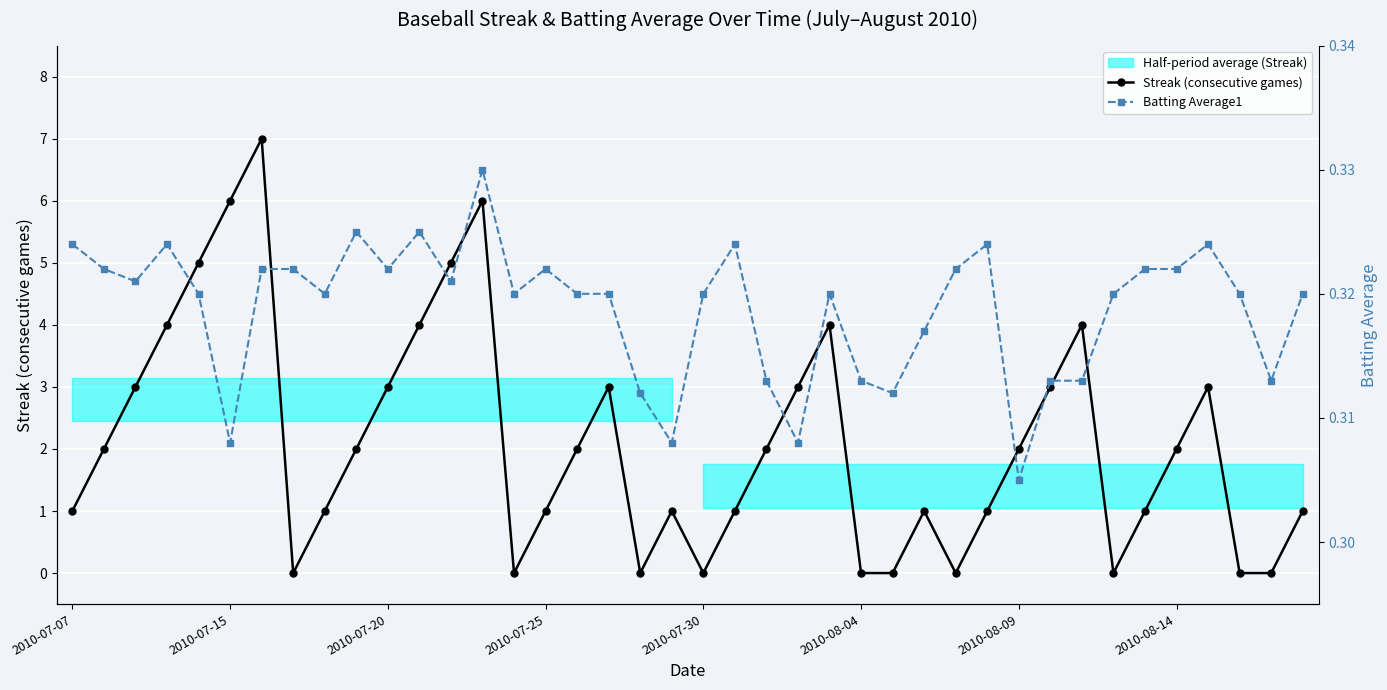

List the series in order of their peak value, highest first.

Streak (consecutive games), Batting Average1